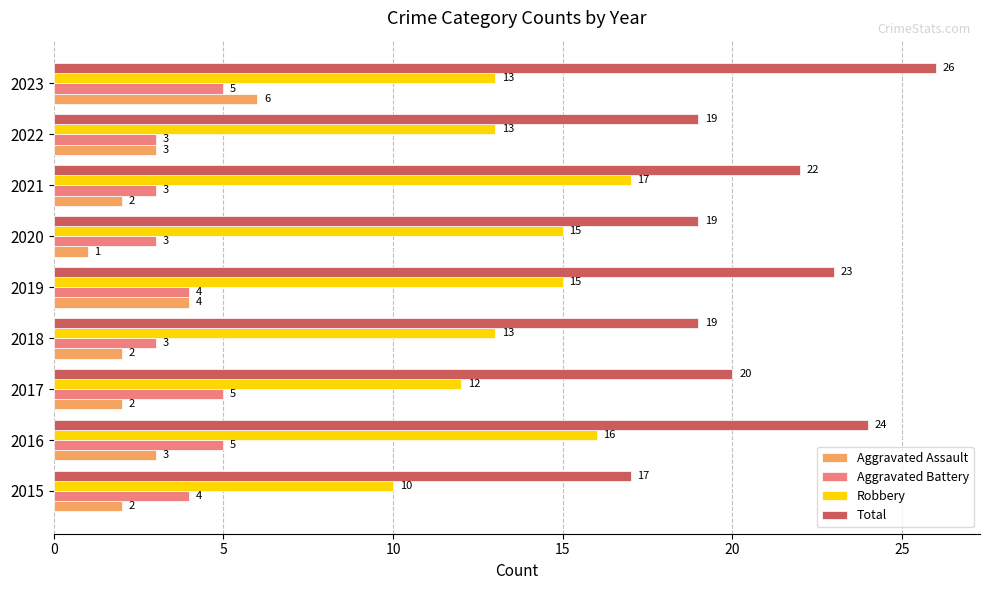

What is the sum of the Total values at 2016 and 2022?

43